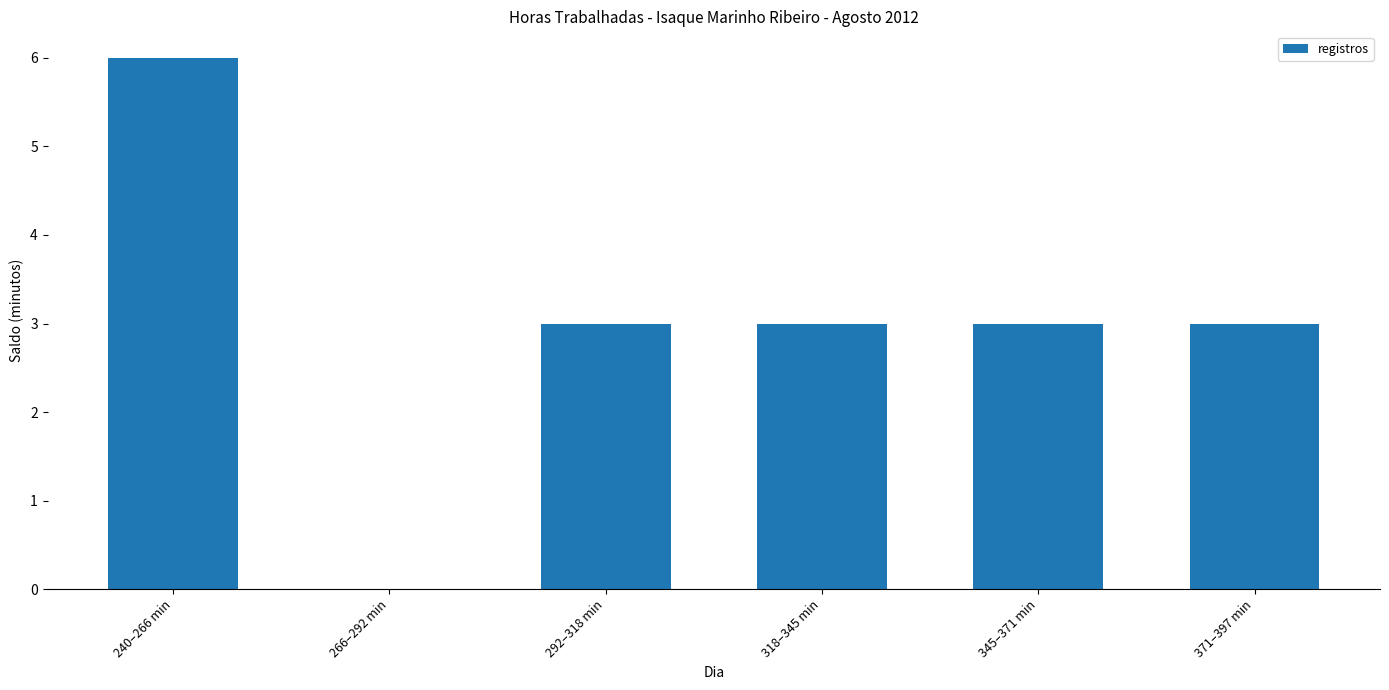

The chart shows a value of 0 at 266–292 min. True or false?

True